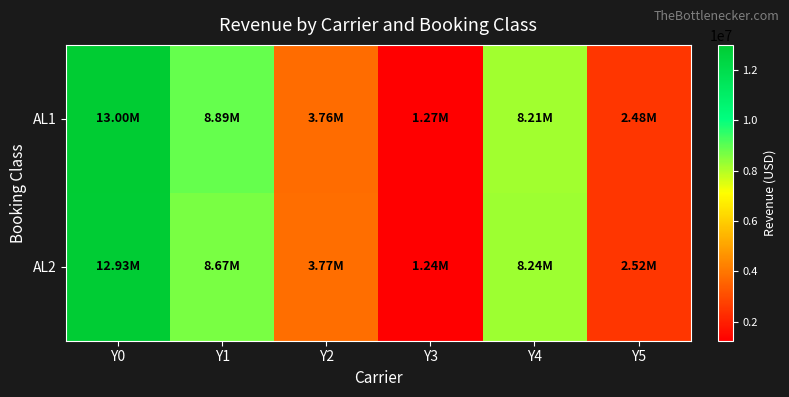

Which has a higher value, Y4 or Y5?

Y4